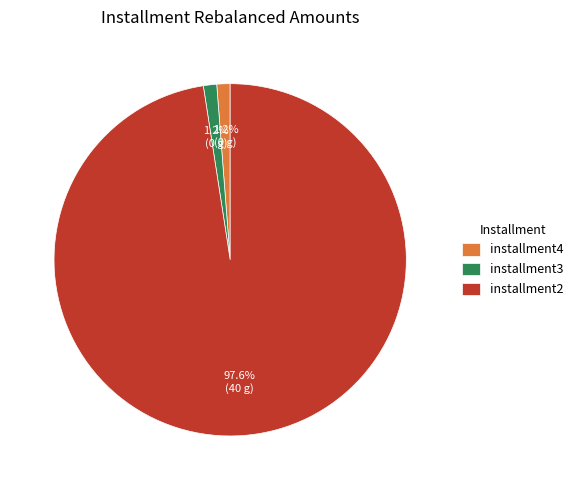

Is installment2 the majority of the pie?

Yes